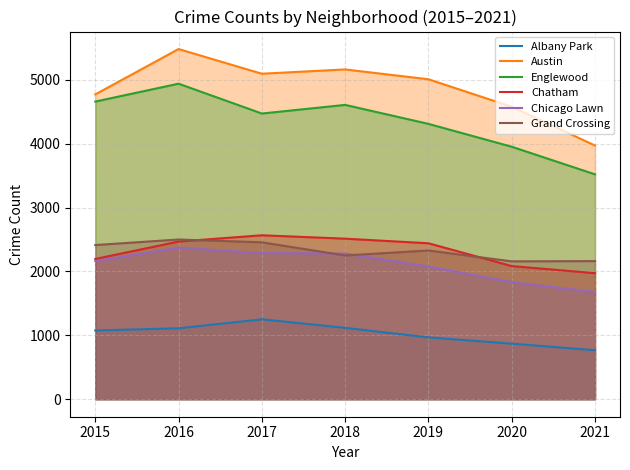

What are all the series names shown in the legend?

Albany Park, Austin, Englewood, Chatham, Chicago Lawn, Grand Crossing